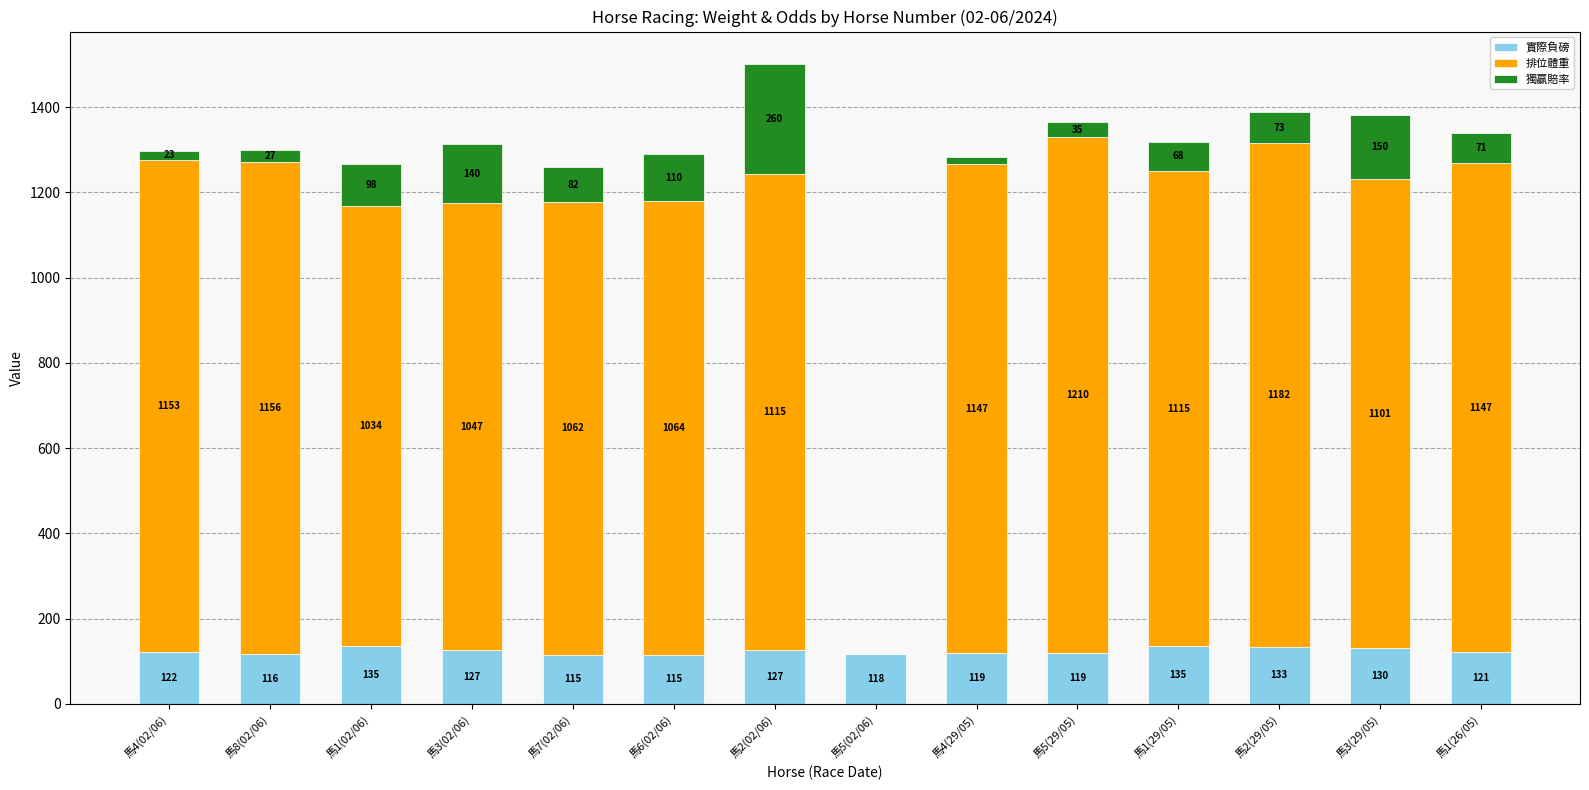

What is the highest value of the 實際負磅 series?

135